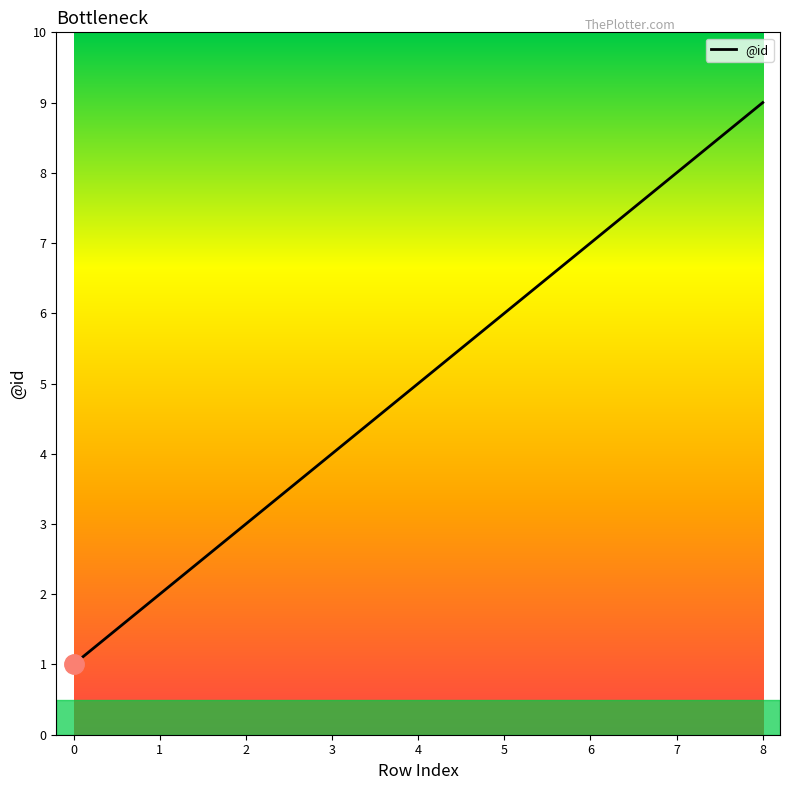

Rank the categories by value from highest to lowest.

8, 7, 6, 5, 4, 3, 2, 1, 0